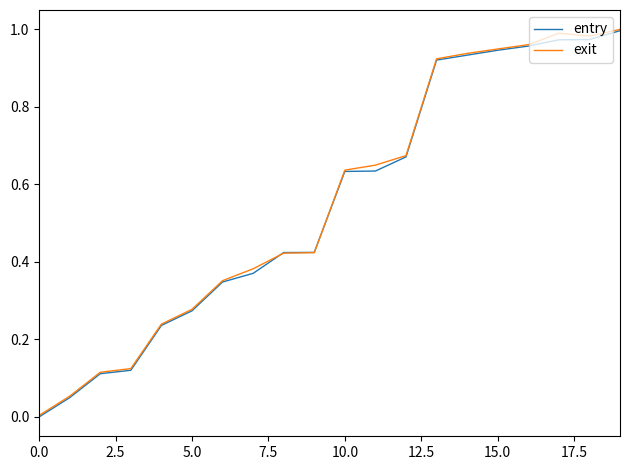

How many lines are shown in the chart?

2